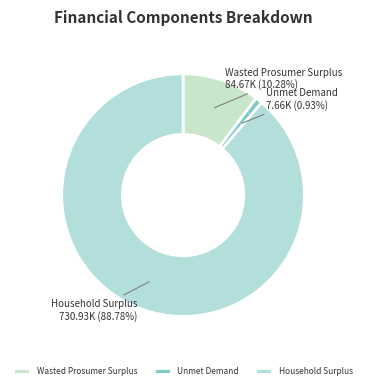

To the nearest percent, what is the difference between the Household Surplus and Unmet Demand slice percentages?

88%